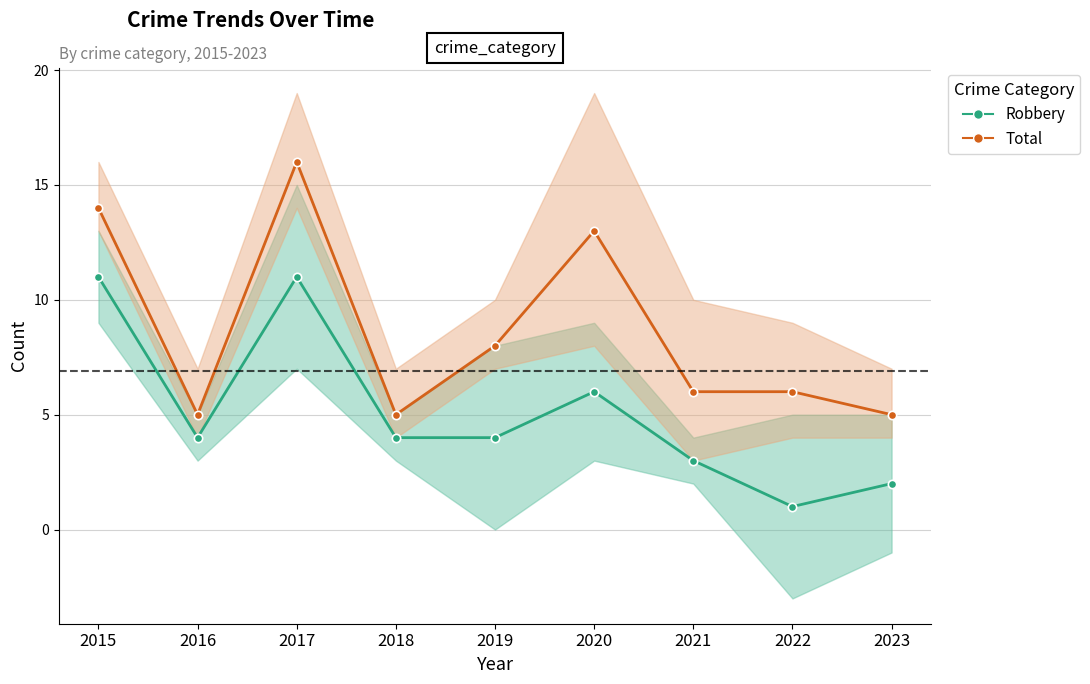

Which series has the largest range (max minus min)?

Total